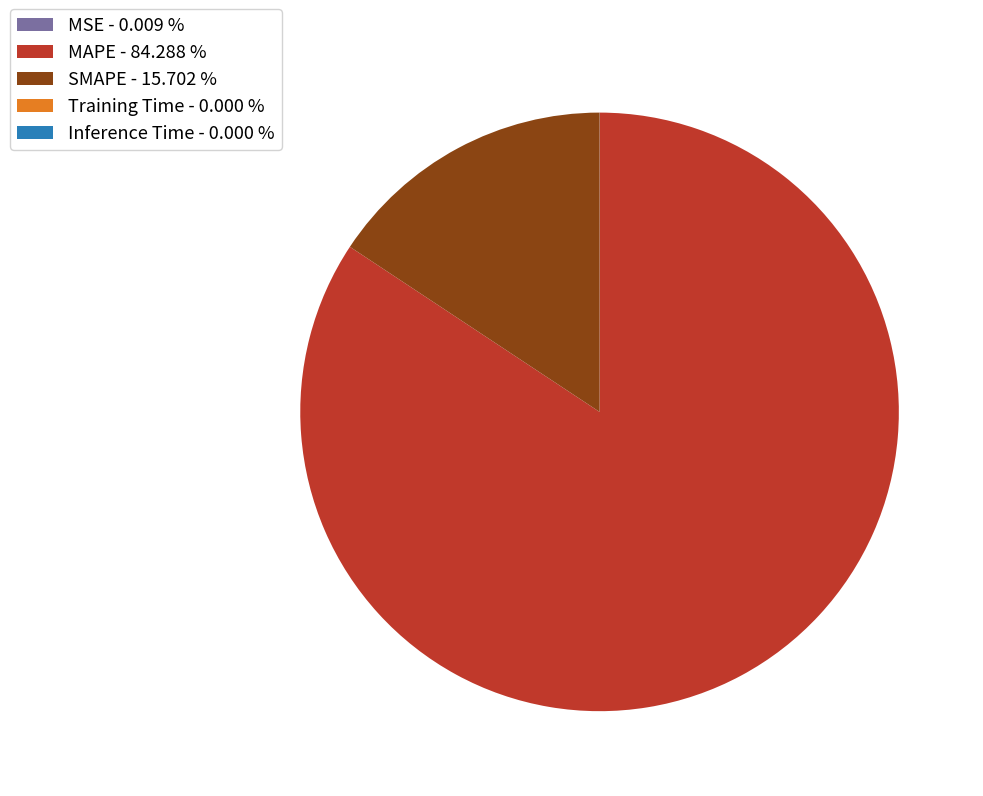

Is there any slice that represents more than half of the pie?

Yes